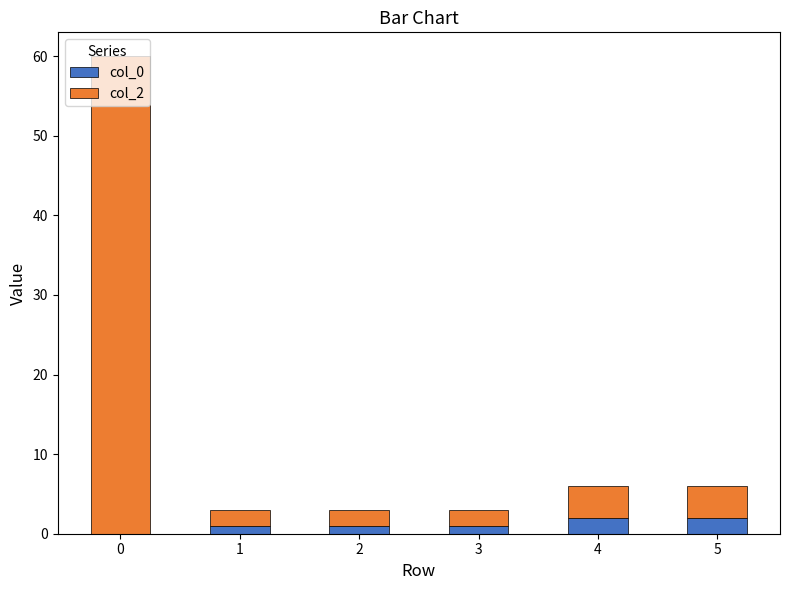

How many data points does each series have?

6